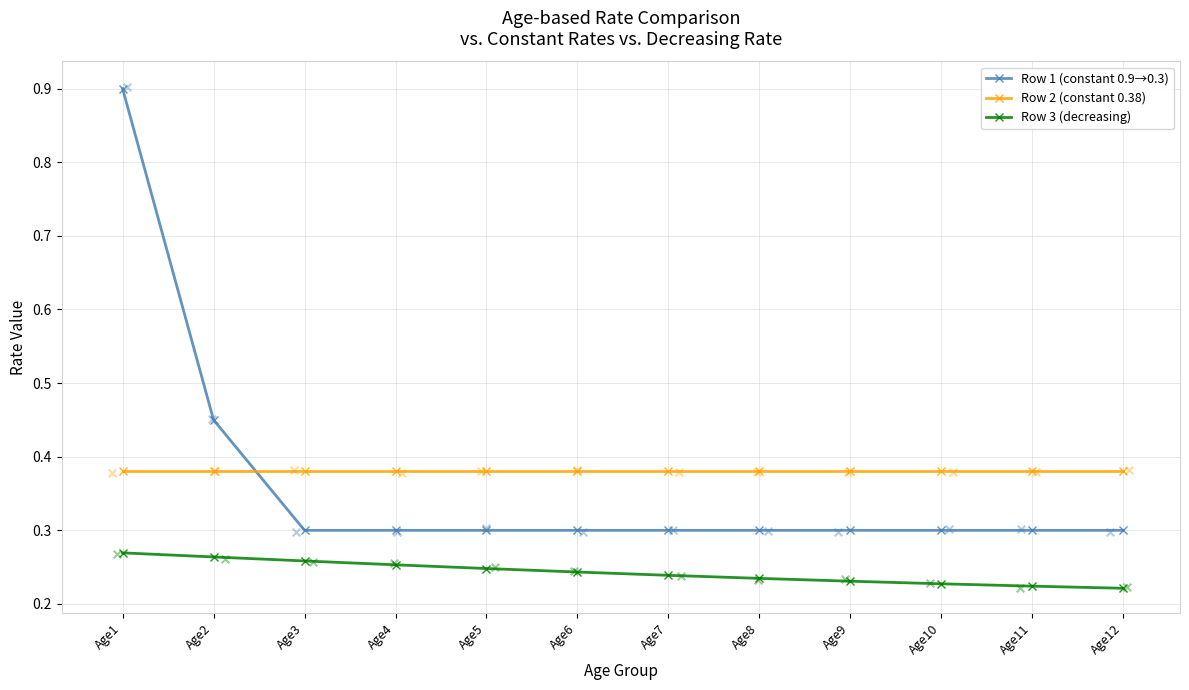

Which series reaches the minimum Y coordinate?

Row 3 (decreasing)